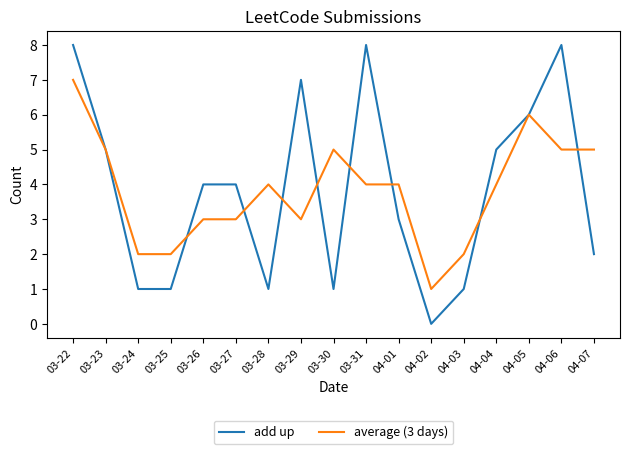

Which series has the largest range (max minus min)?

add up